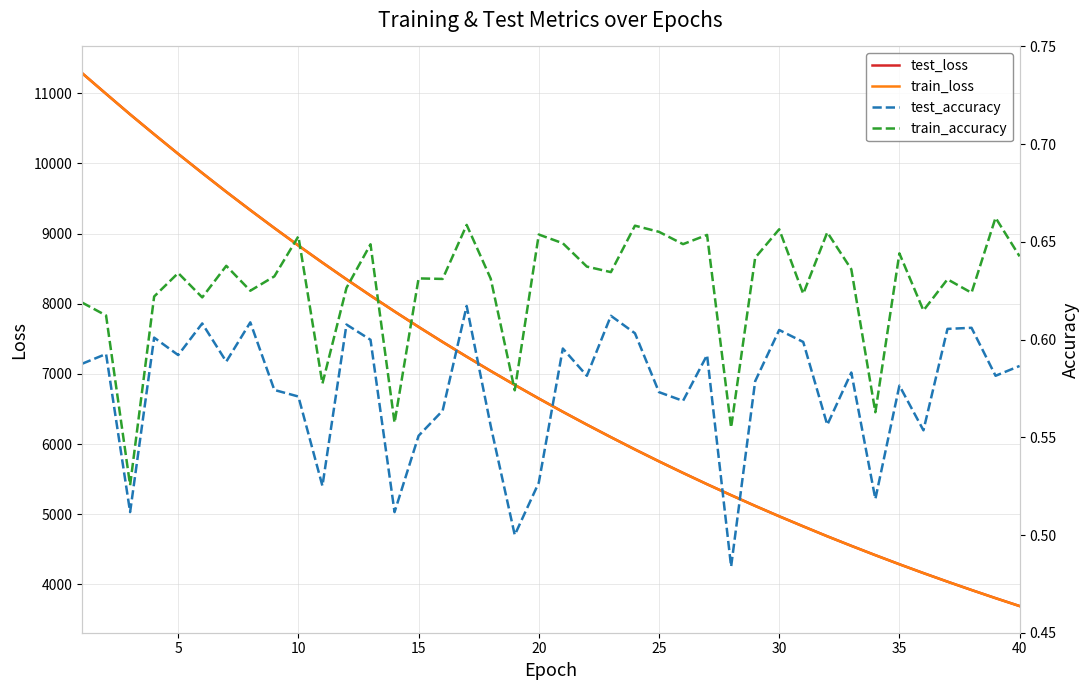

What is the maximum value for test_loss?

11287.5